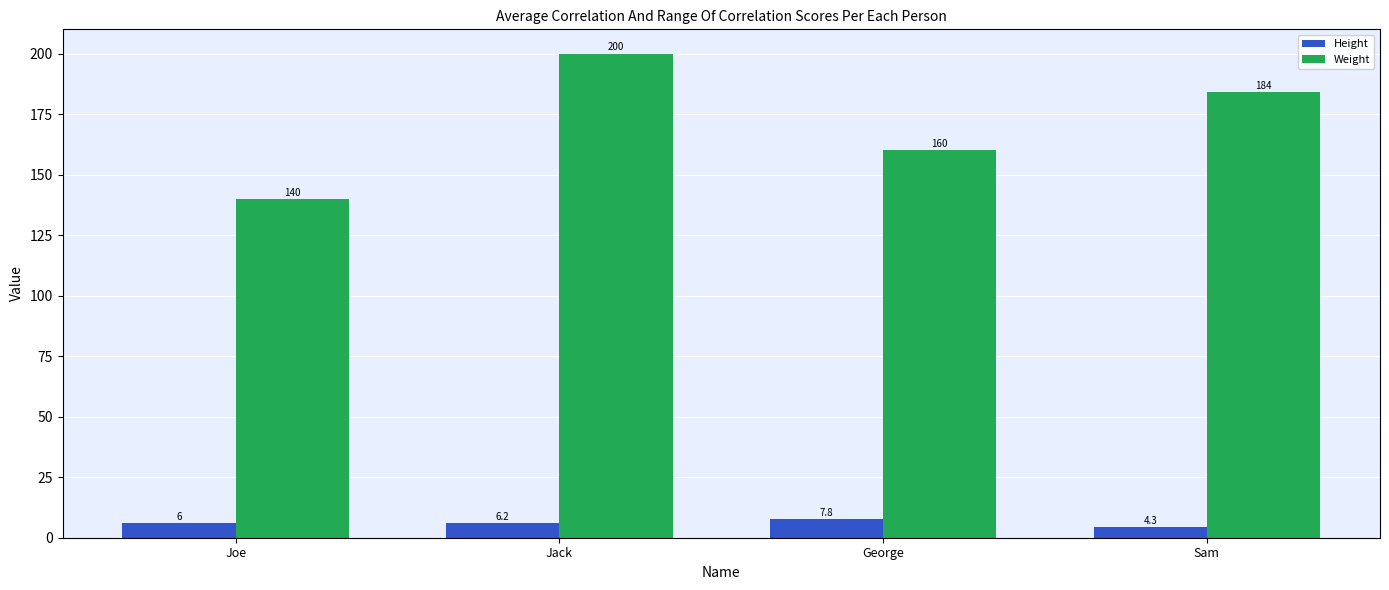

The Height series shows 7.8 at George. True or false?

True